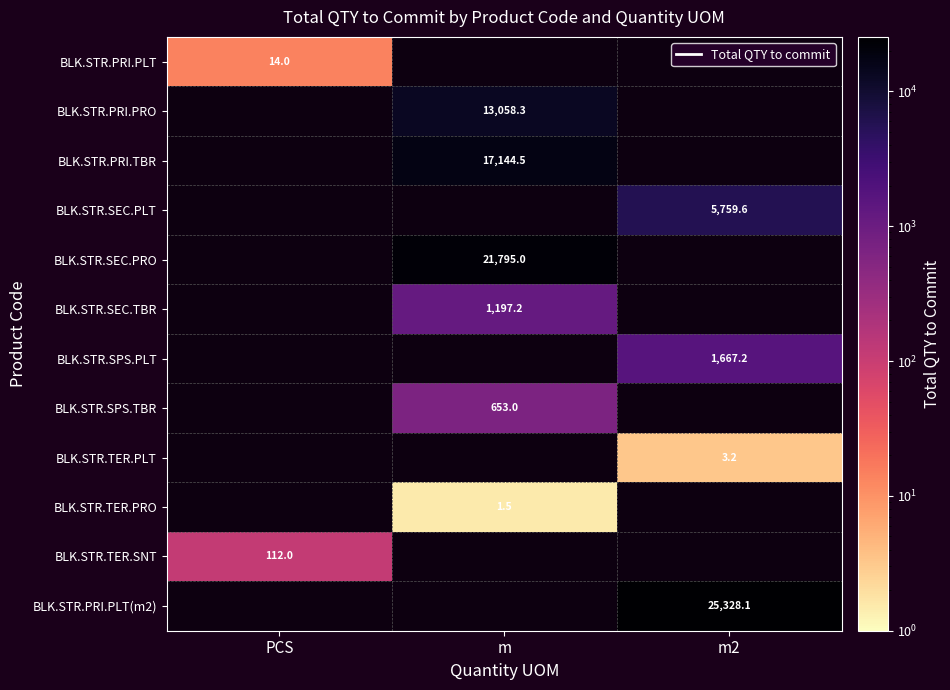

The value of BLK.STR.PRI.PLT at PCS is 14.0. True or false?

True